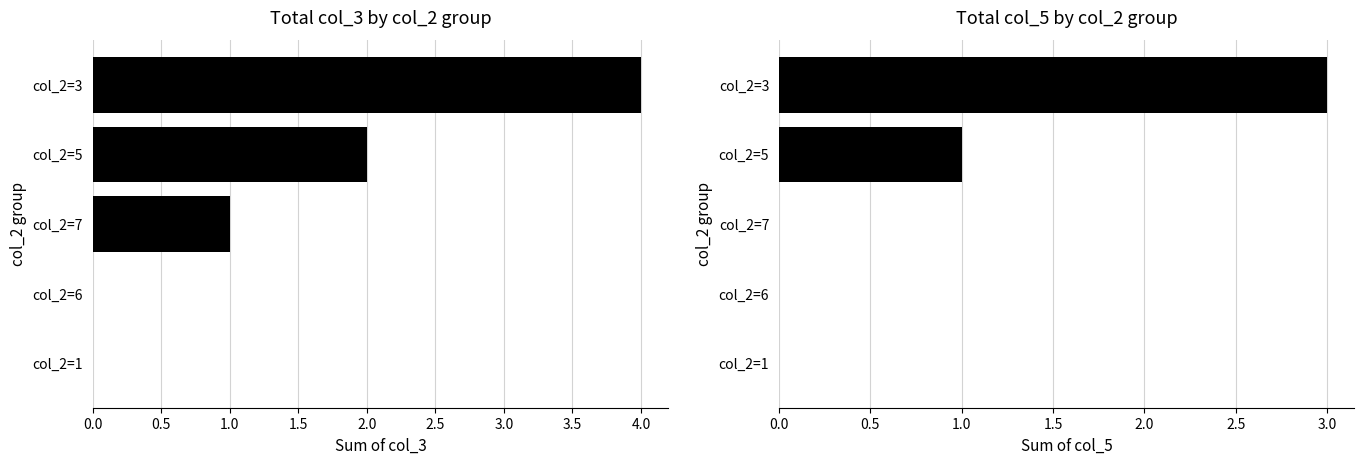

Is the value of col_3 at col_2=6 greater than the value of col_5 at col_2=6?

No